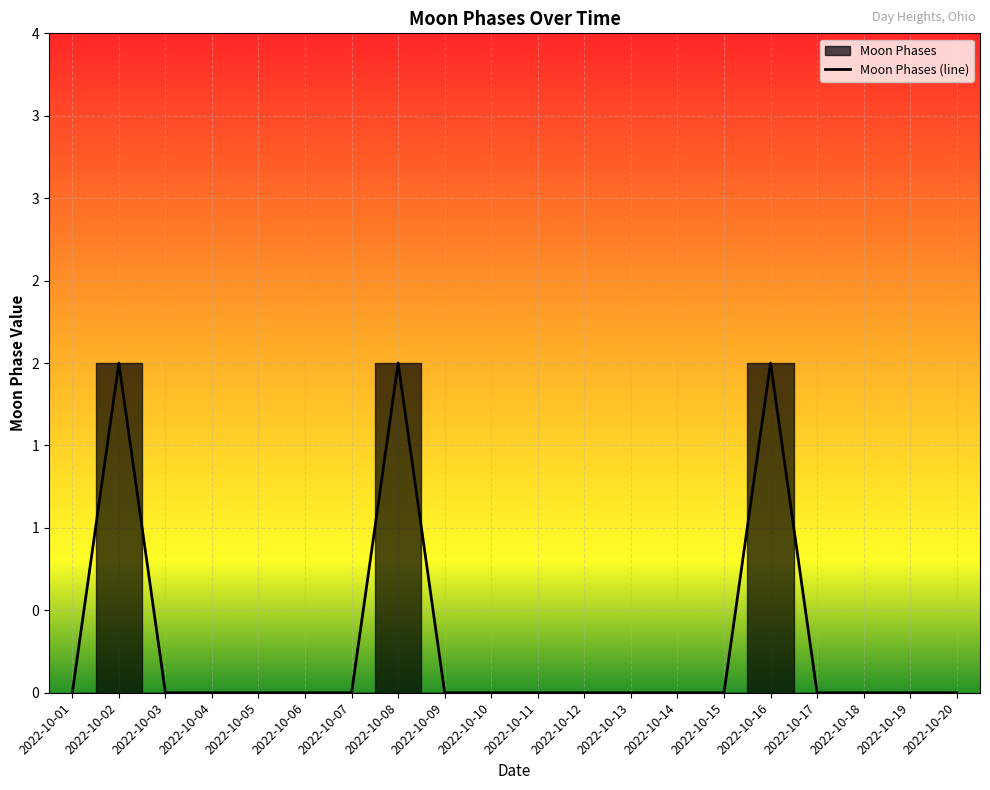

Count the values in the range 0 to 1.

17